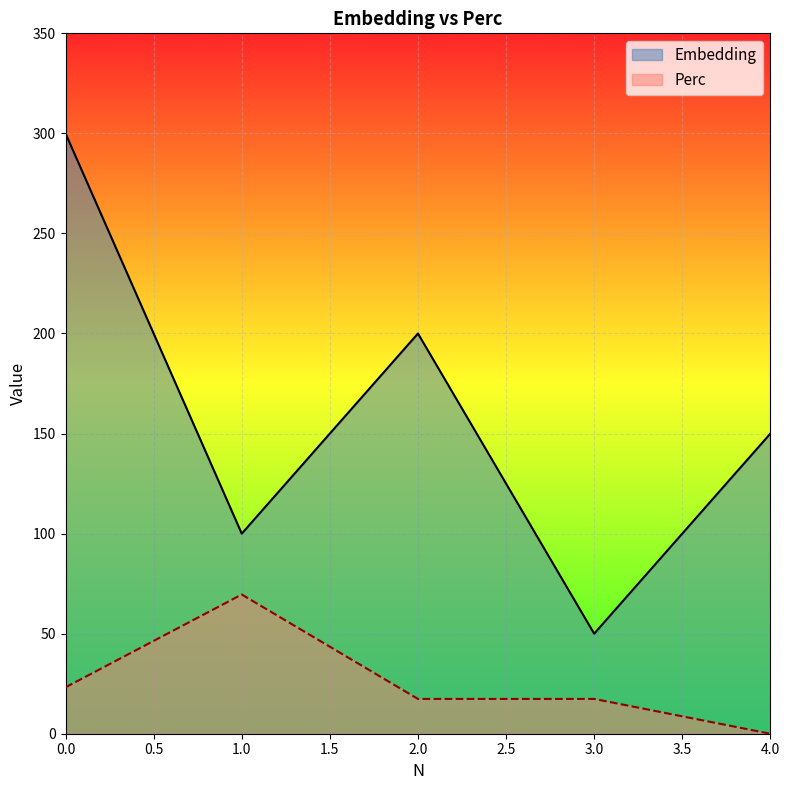

What is the average value of the Embedding series?

160.0